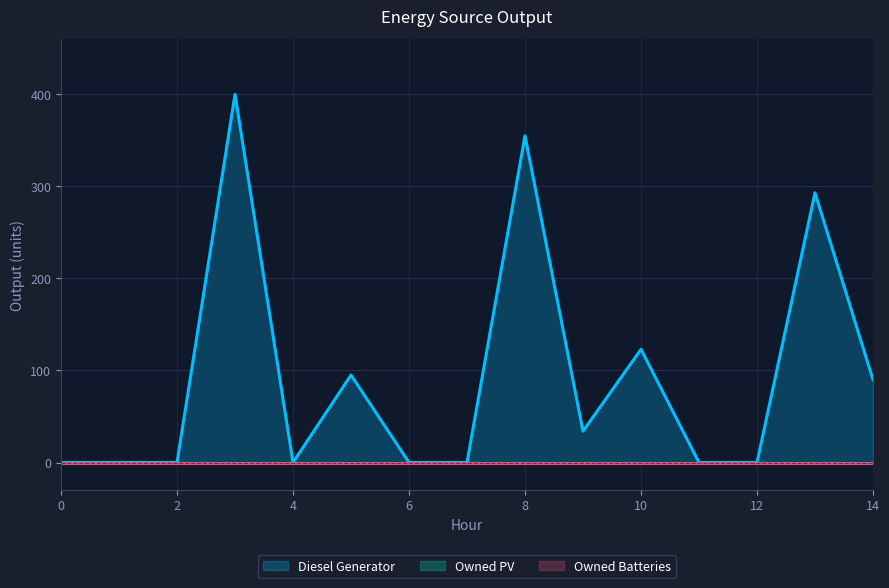

How many lines are shown in the chart?

3